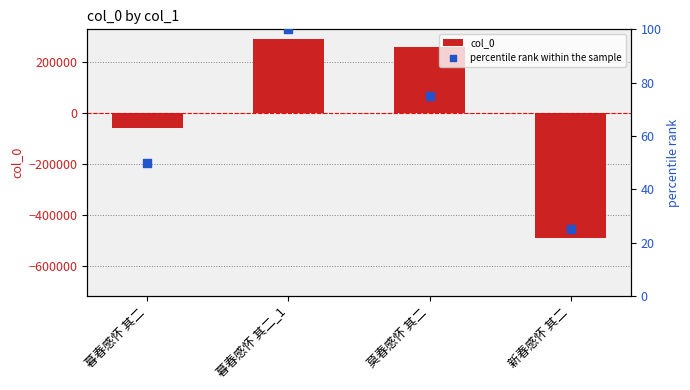

Is the value of percentile rank within the sample at 莫春感怀 其二 greater than the value of col_0 at 新春感怀 其二?

Yes